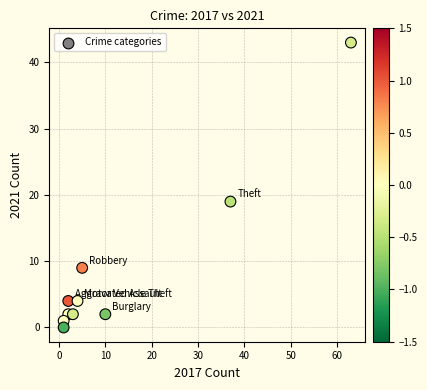

What Y value in the scatter plot is closest to 21?

19